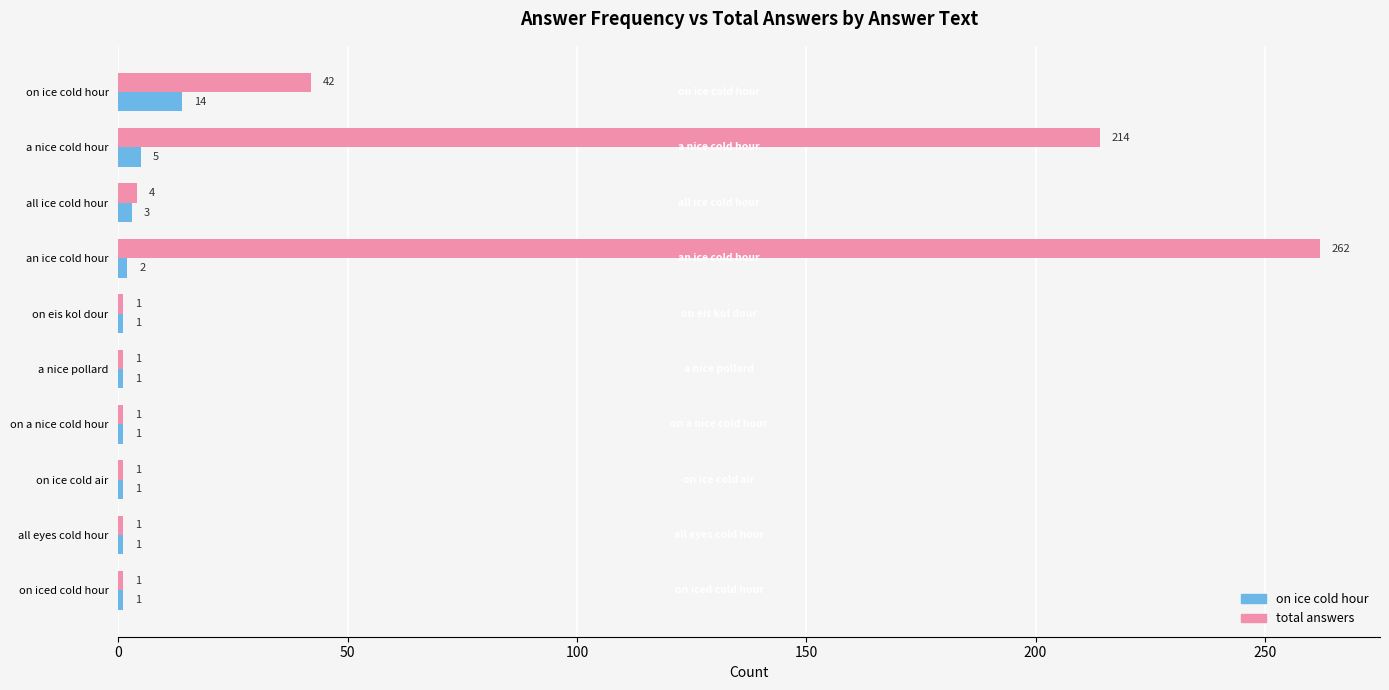

What is the maximum value for total answers?

262